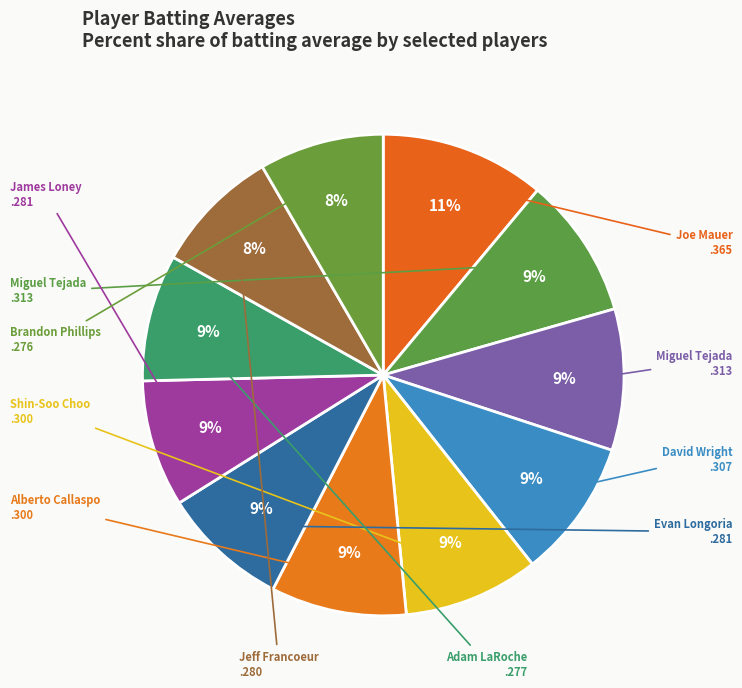

How many slices are in this pie chart?

11